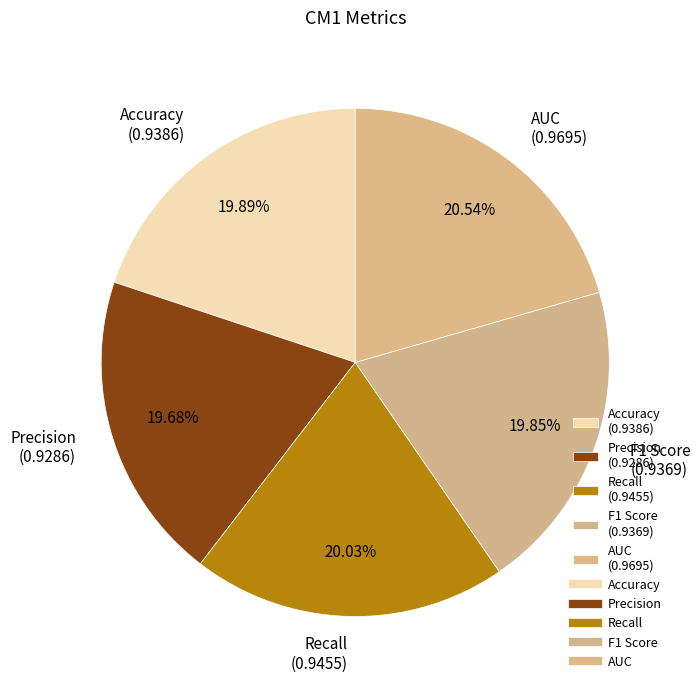

Is Precision (0.9286) the majority of the pie?

No